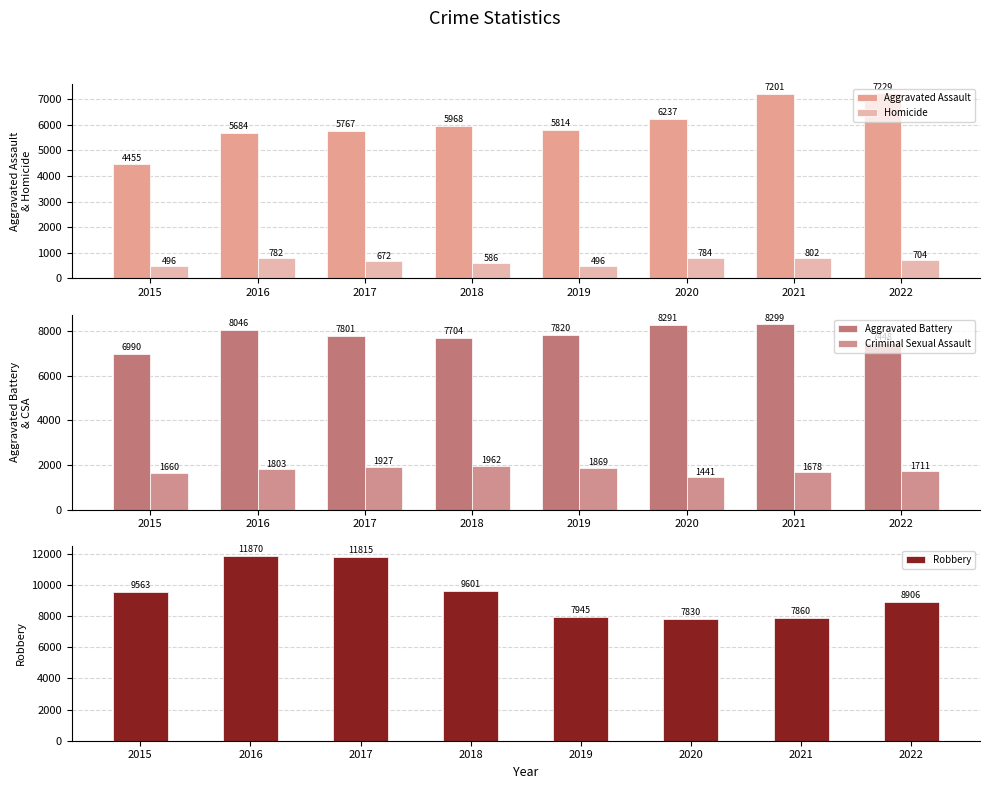

How many data points does each series have?

8